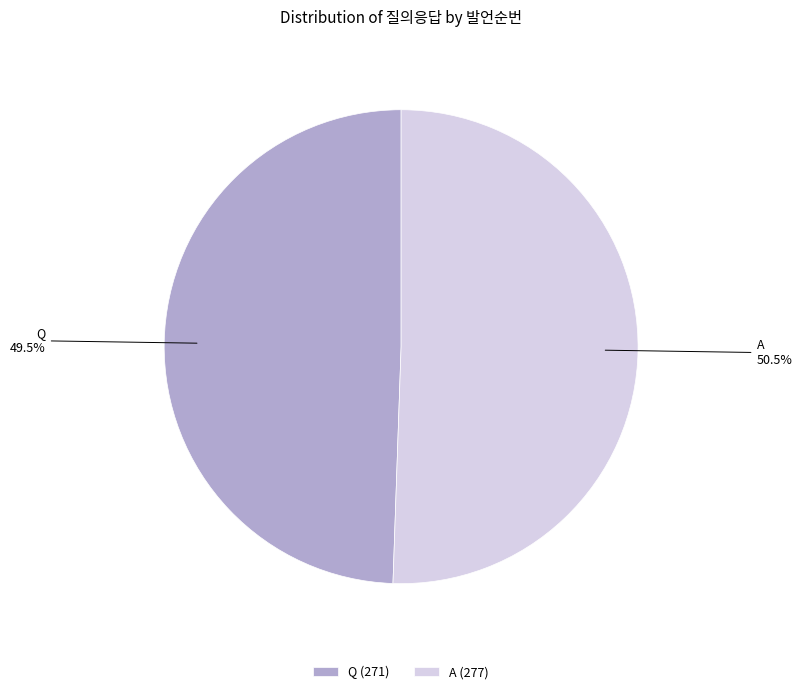

Is the sum of A and Q greater than half?

Yes